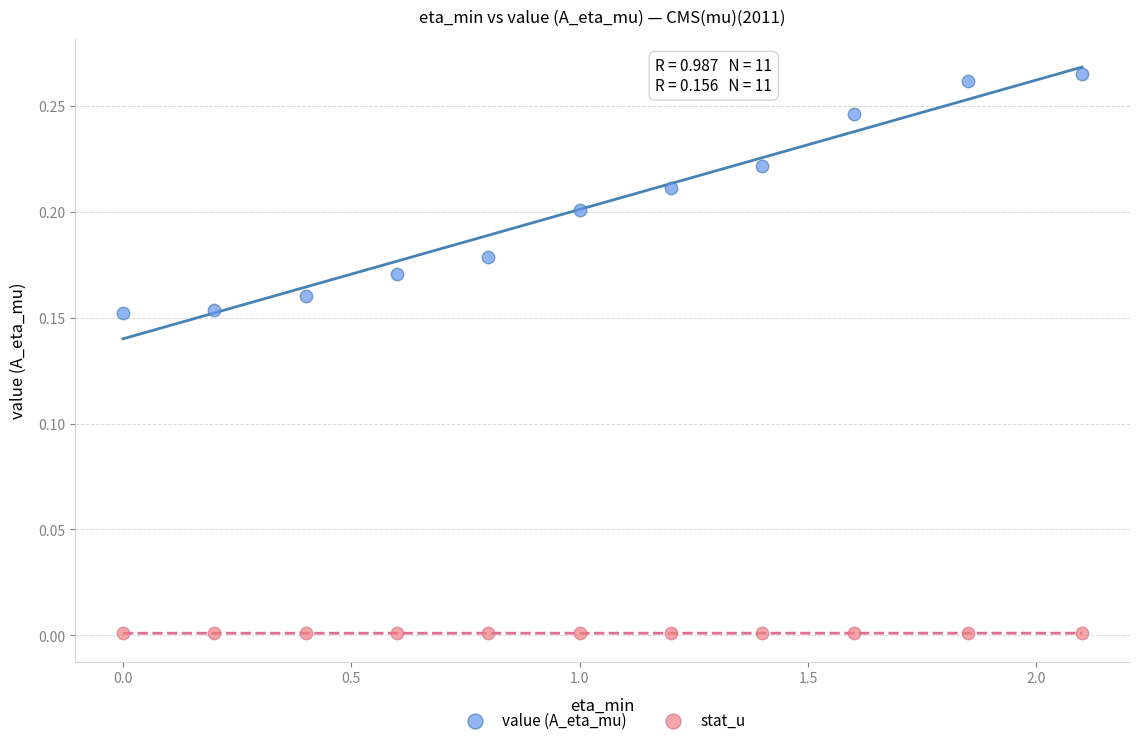

Across all data points, what is the range of X values (max minus min)?

2.1